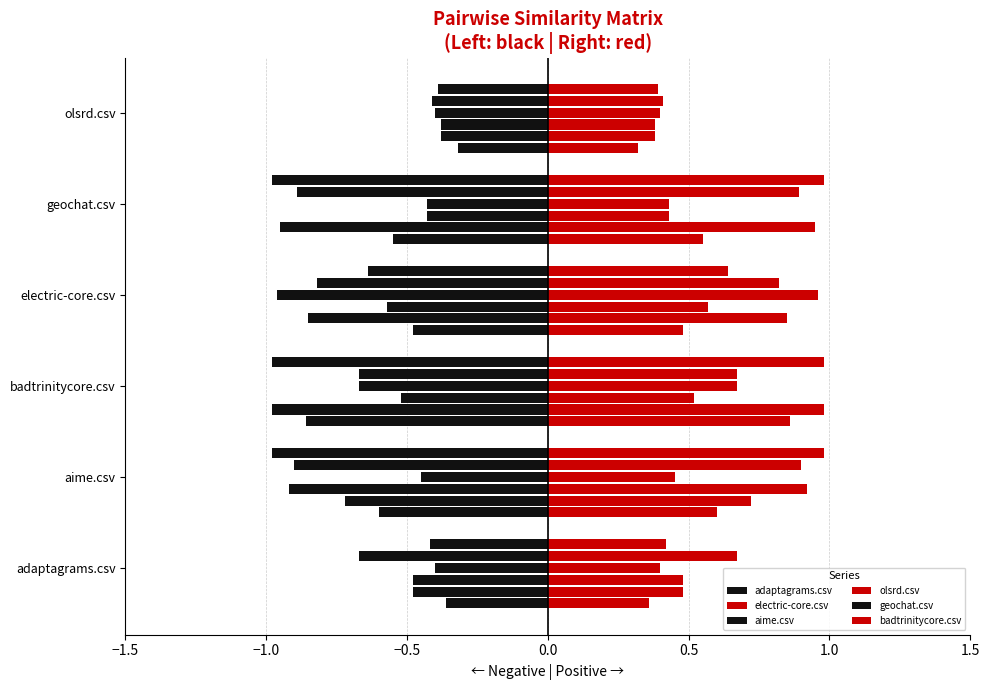

How many series are shown in this chart?

12